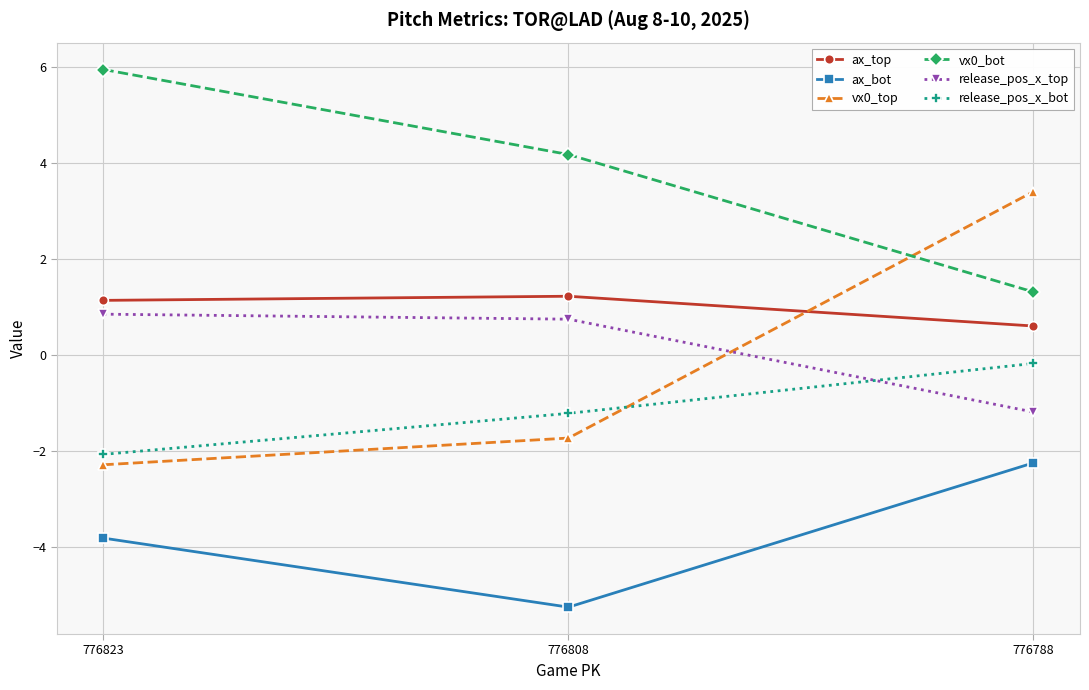

Where is release_pos_x_top nearest to the value 0?

776808